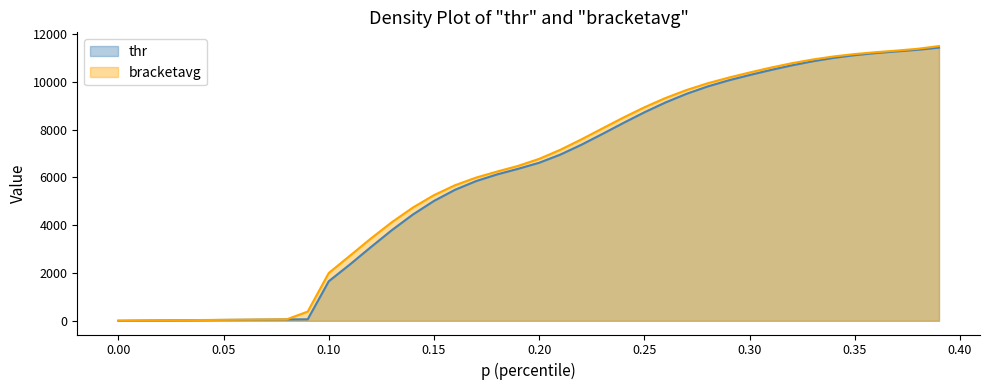

True or false: thr and bracketavg cross at least once.

False